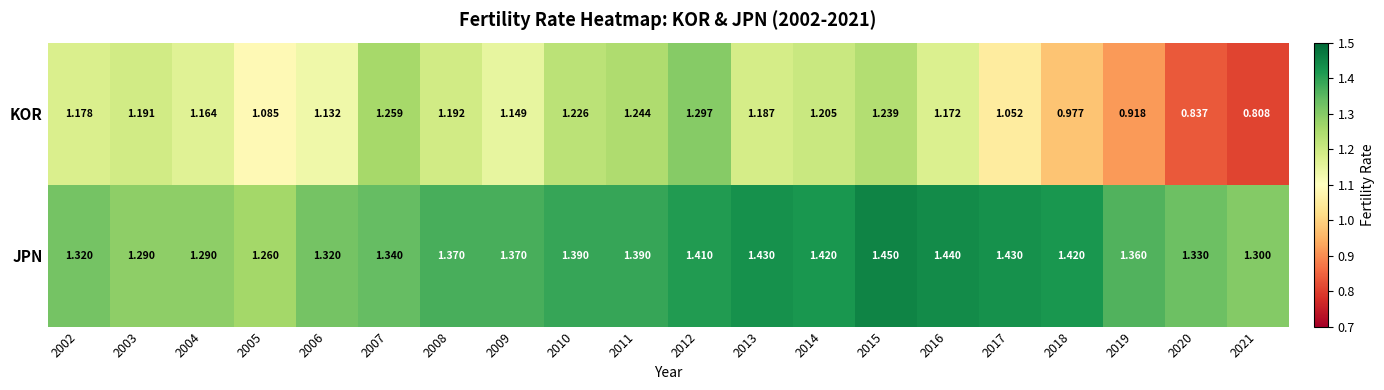

Between 2007 and 2016, which series saw the biggest shift?

JPN